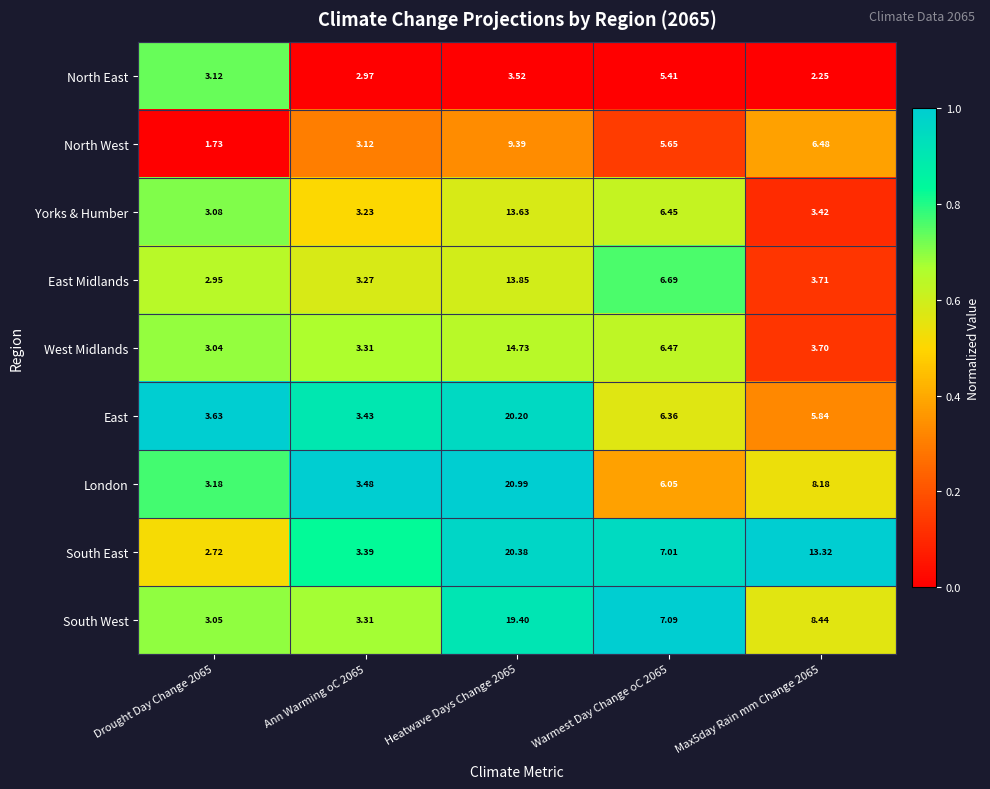

At which category does the chart reach its peak across all series?

Heatwave Days Change 2065